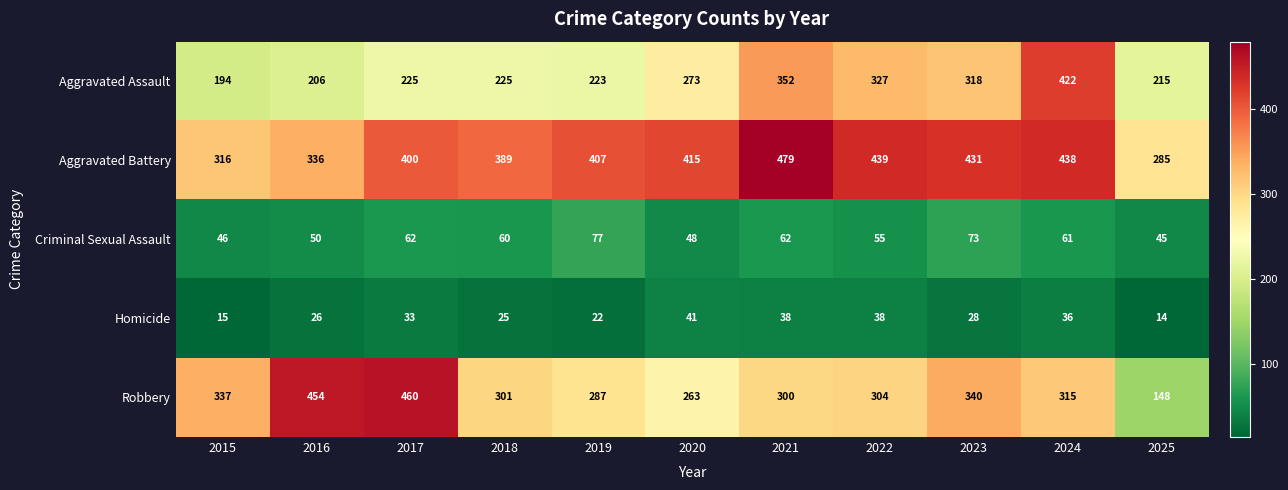

The value of Aggravated Battery at 2015 is 316. True or false?

True